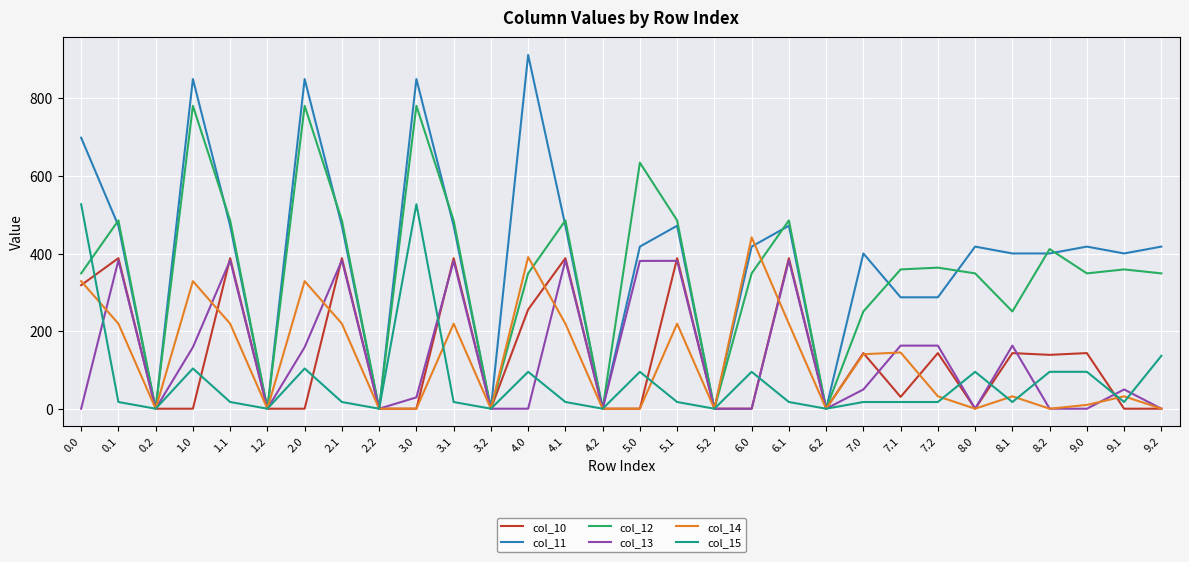

What is the difference between the highest and lowest values at 8.0?

417.9